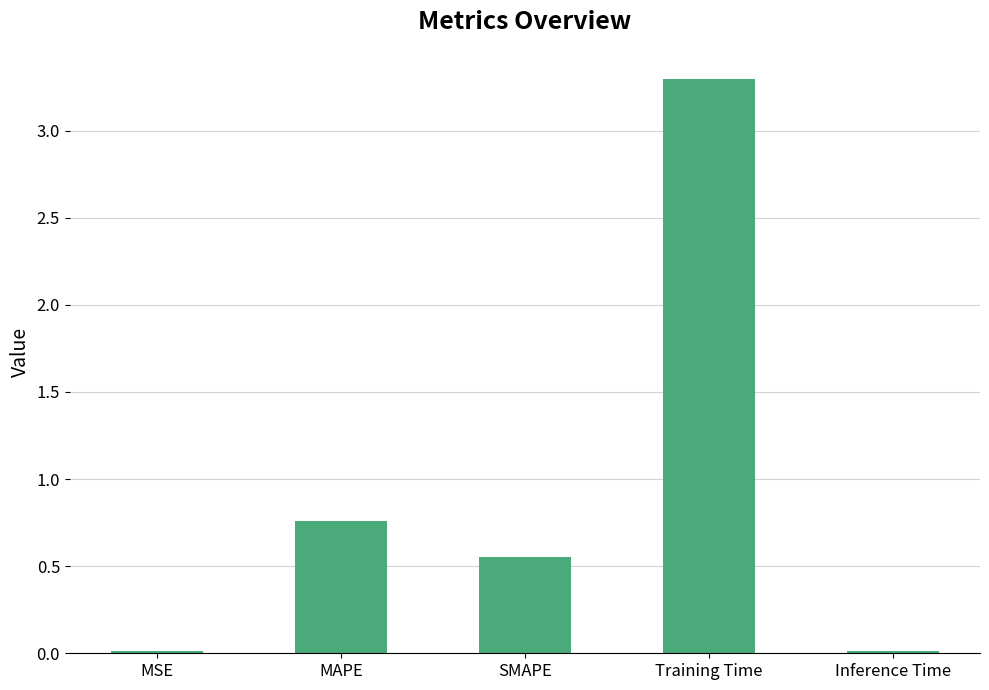

The chart shows a value of 2.1 at Training Time. True or false?

False